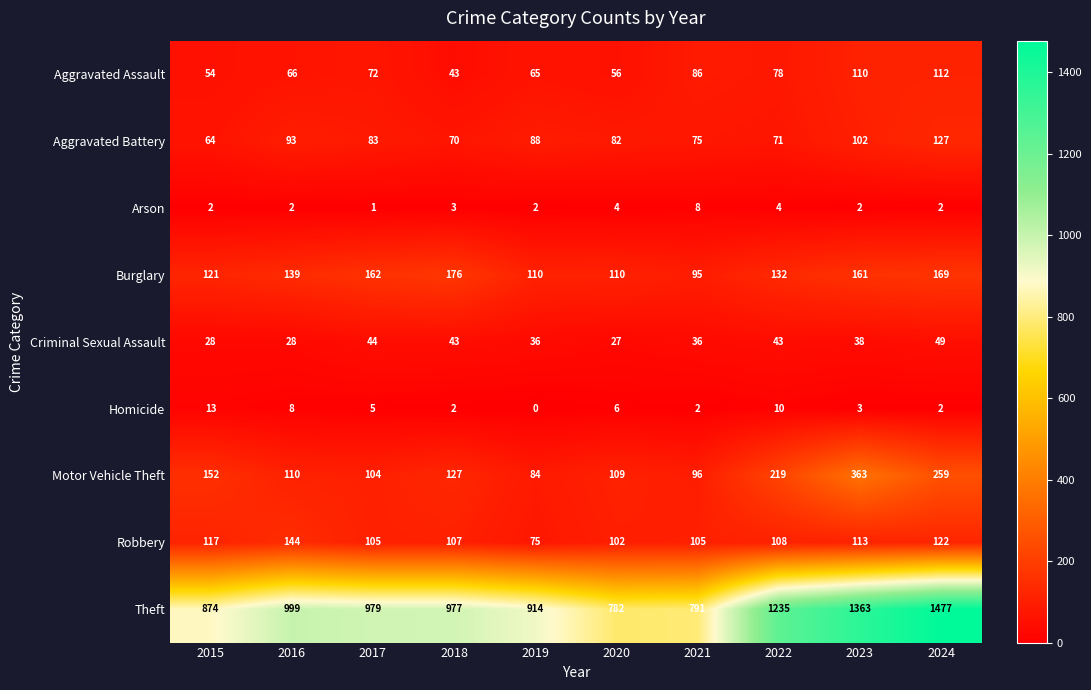

At which label is Aggravated Assault closest to 77?

2022